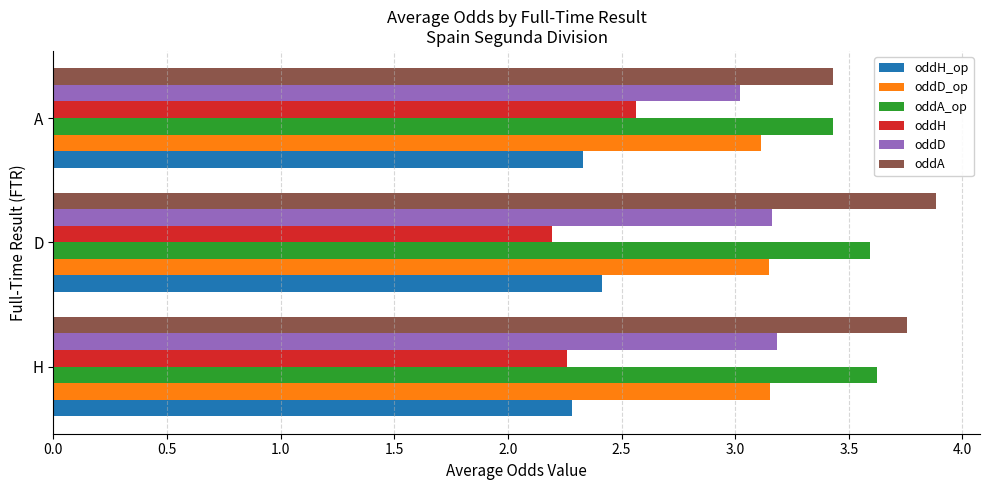

List the labels in order of oddA value, largest first.

D, H, A